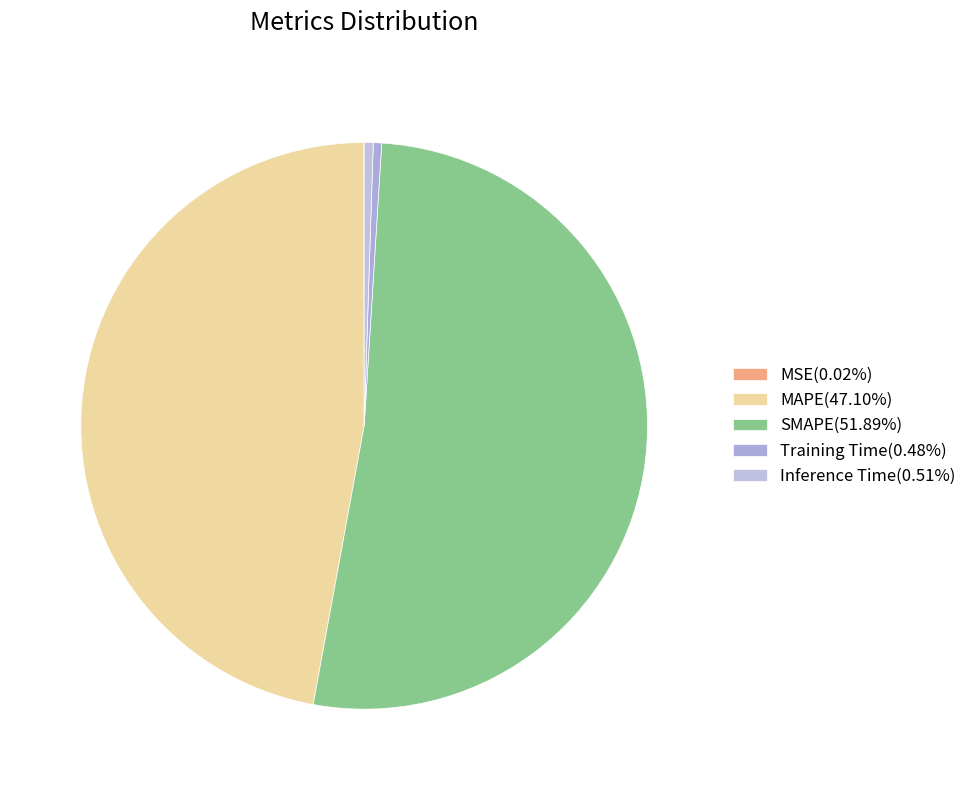

Is it true that MAPE is 47% of the pie?

True